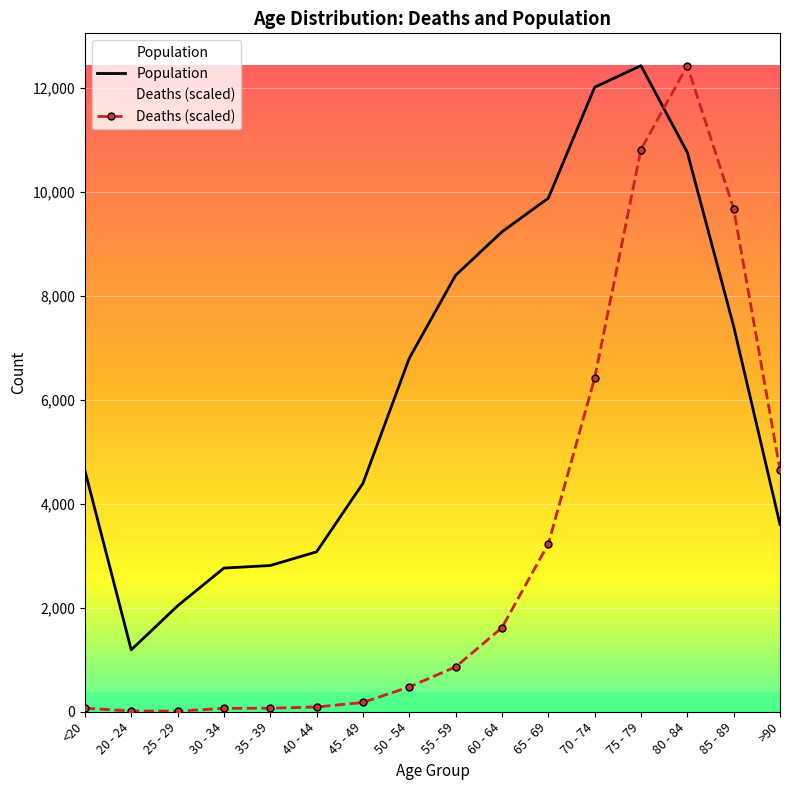

Reading left to right, extract all data points from this chart.

Population: <20=4641.0	20 - 24=1191.0	25 - 29=2038.0	30 - 34=2765.0	35 - 39=2814.0	40 - 44=3078.0	45 - 49=4396.0	50 - 54=6803.0	55 - 59=8400.0	60 - 64=9236.0	65 - 69=9883.0	70 - 74=12018.0	75 - 79=12434.0	80 - 84=10764.0	85 - 89=7417.0	>90=3604.0
Deaths (scaled): <20=68.4	20 - 24=15.2	25 - 29=11.4	30 - 34=64.6	35 - 39=68.4	40 - 44=91.2	45 - 49=178.6	50 - 54=478.7	55 - 59=862.4	60 - 64=1618.4	65 - 69=3229.1	70 - 74=6420.2	75 - 79=10819.4	80 - 84=12434.0	85 - 89=9679.8	>90=4649.9